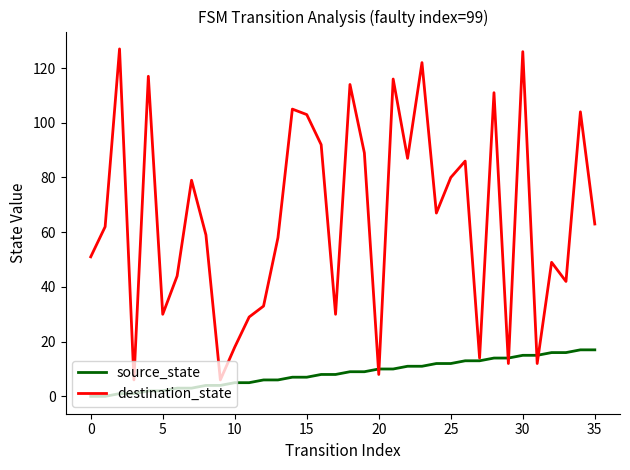

List the series in order of their peak value, lowest first.

source_state, destination_state